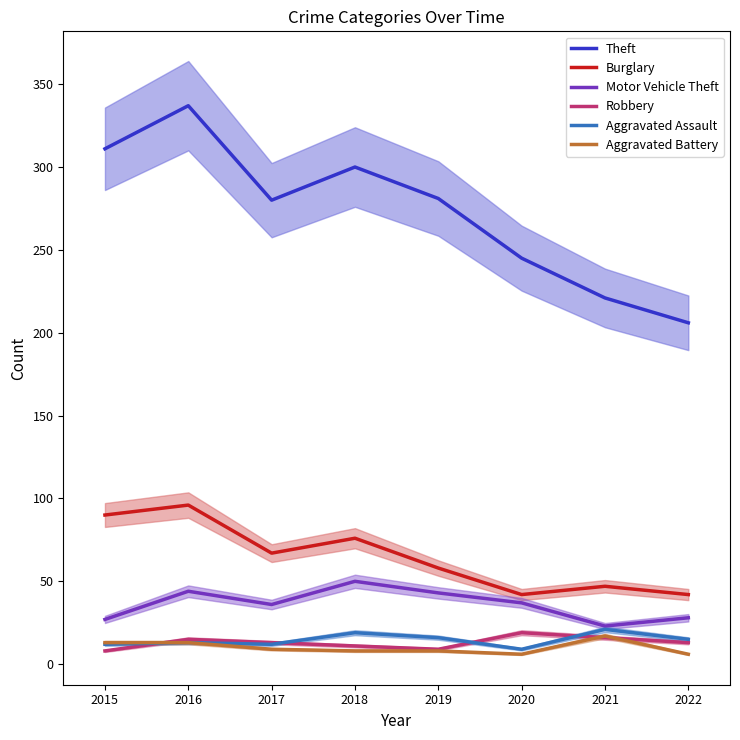

Does the chart have visible grid lines?

No